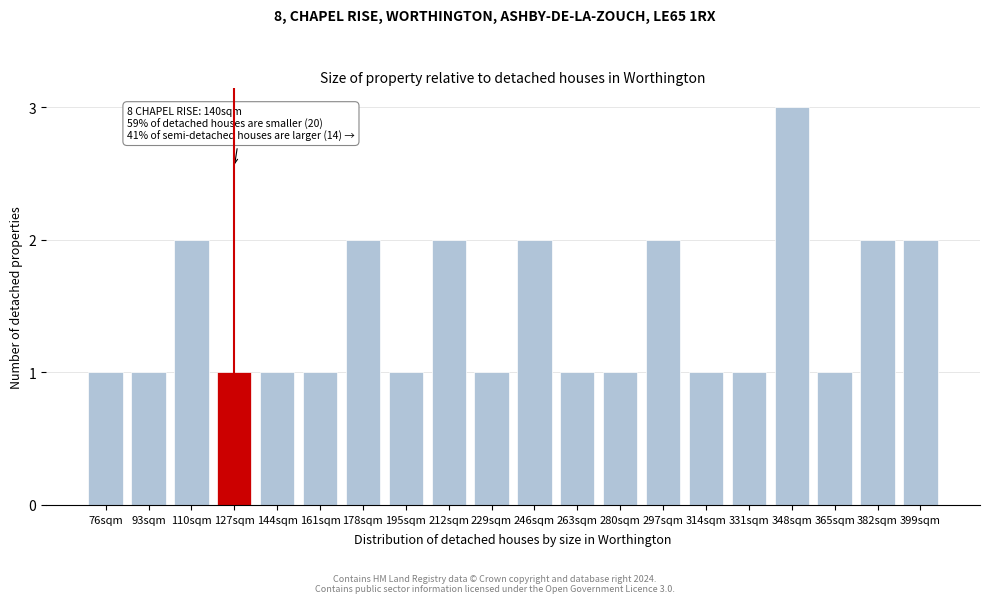

Reading right to left, transcribe all the data shown in this chart.

2	2	1	3	1	1	2	1	1	2	1	2	1	2	1	1	1	2	1	1